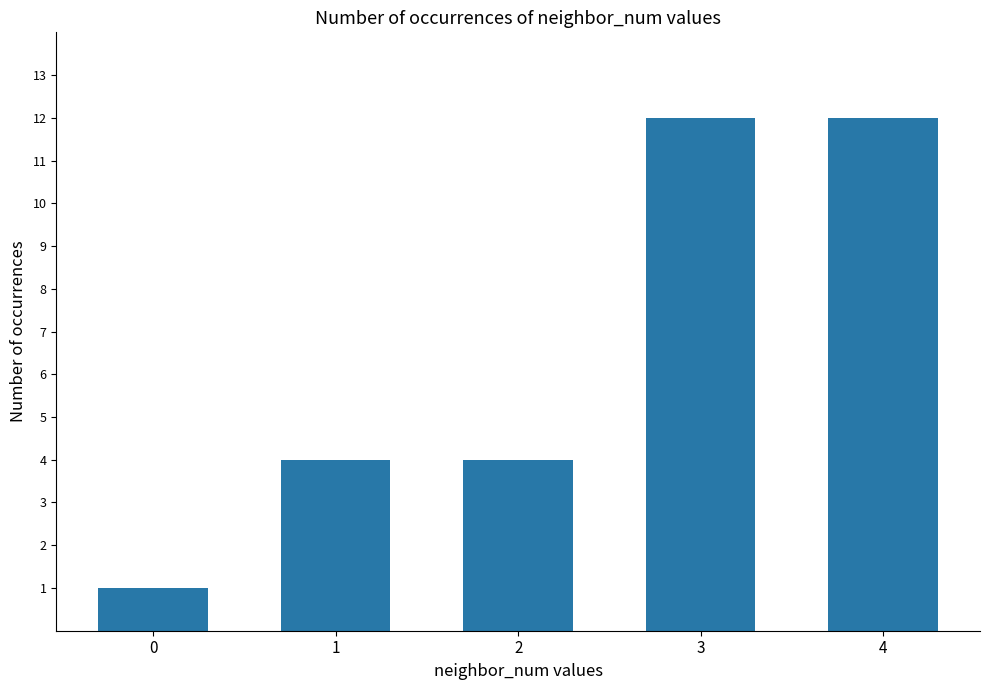

Count the values in the range 4 to 12.

4